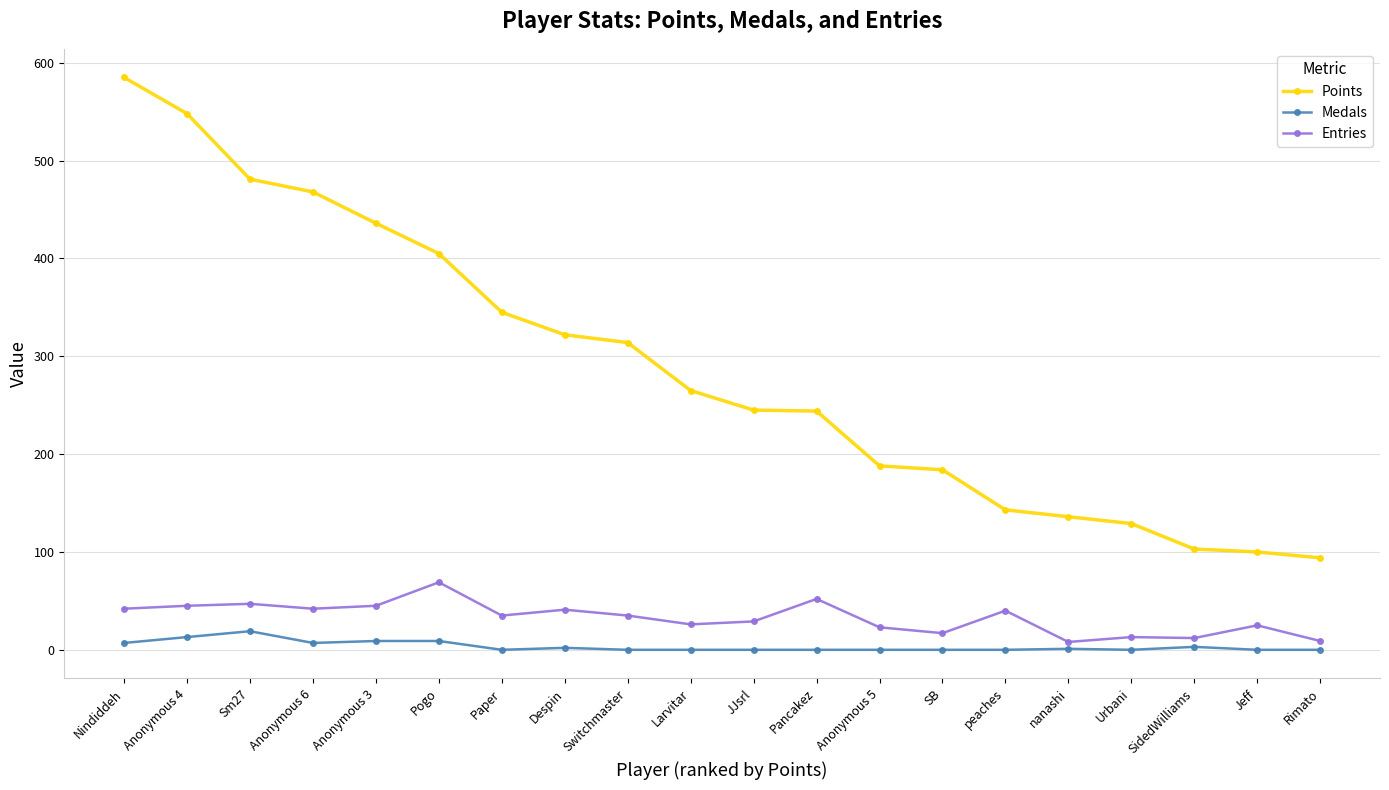

Rank the series by their maximum value, from highest to lowest.

Points, Entries, Medals